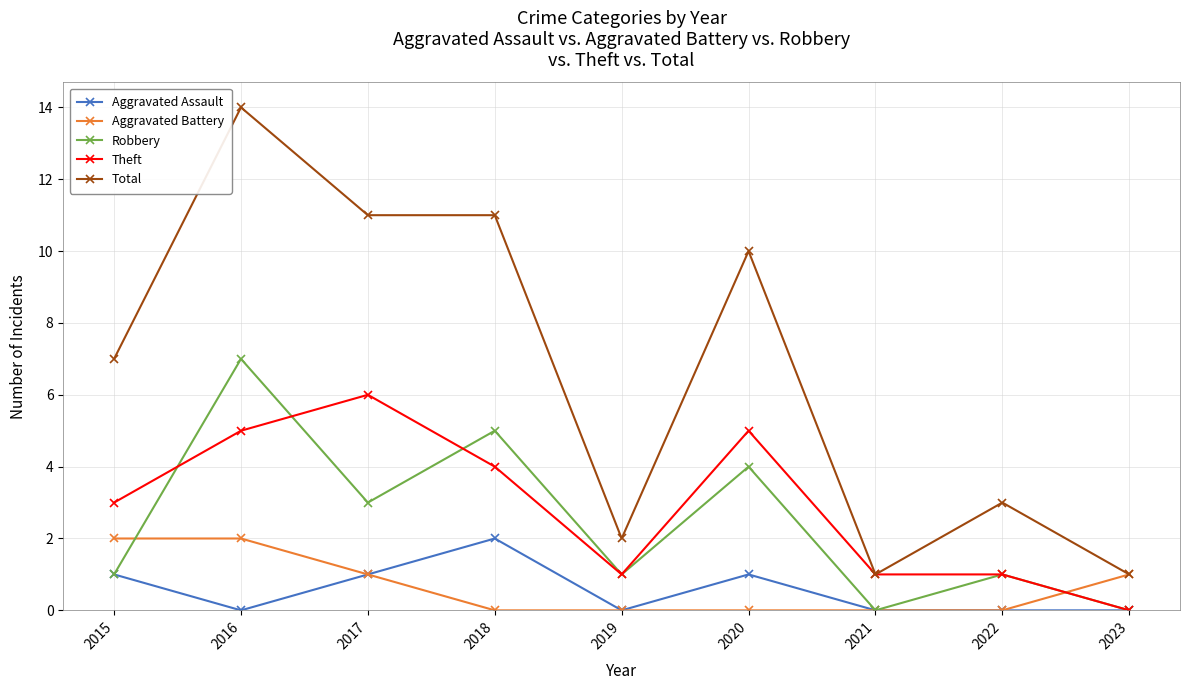

Count the number of categories in the chart.

9